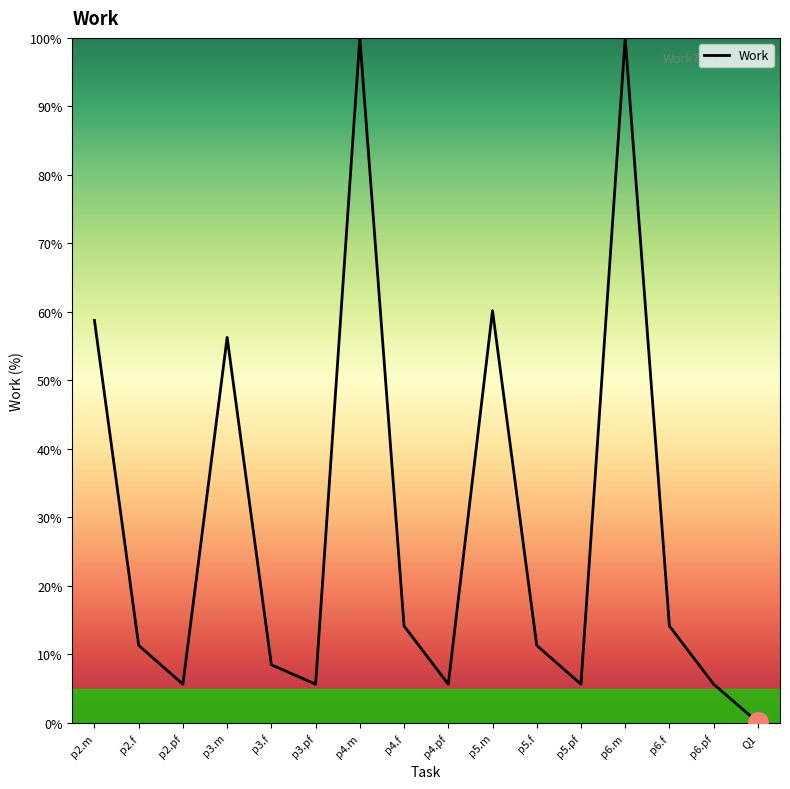

True or false: there are more than 0 points higher than both neighbors.

True